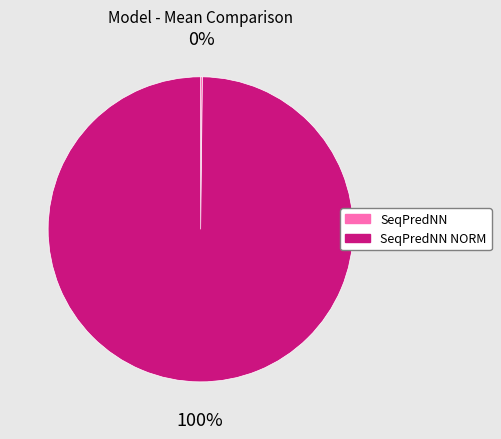

To the nearest percent, what is the difference between the largest and smallest slice percentages?

100%